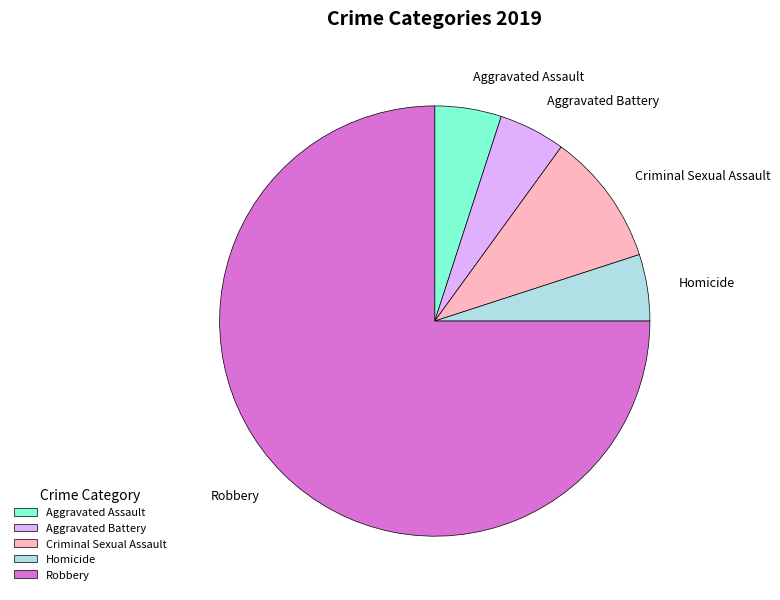

How many slices are in this pie chart?

5